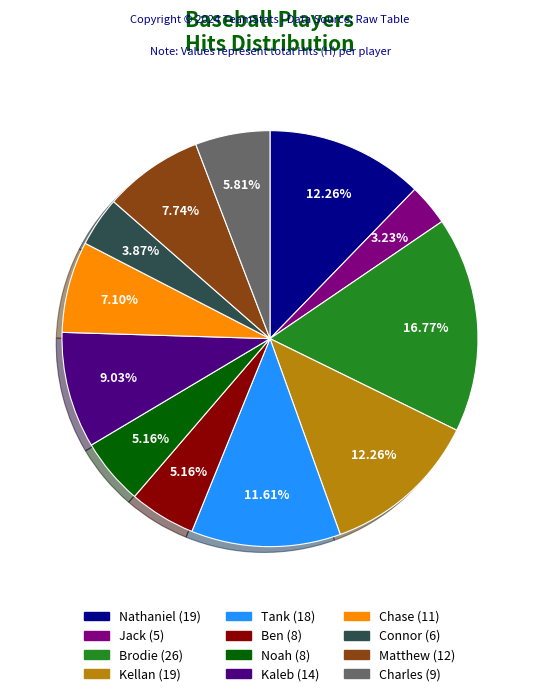

Is it true that Matthew is 8% of the pie?

True